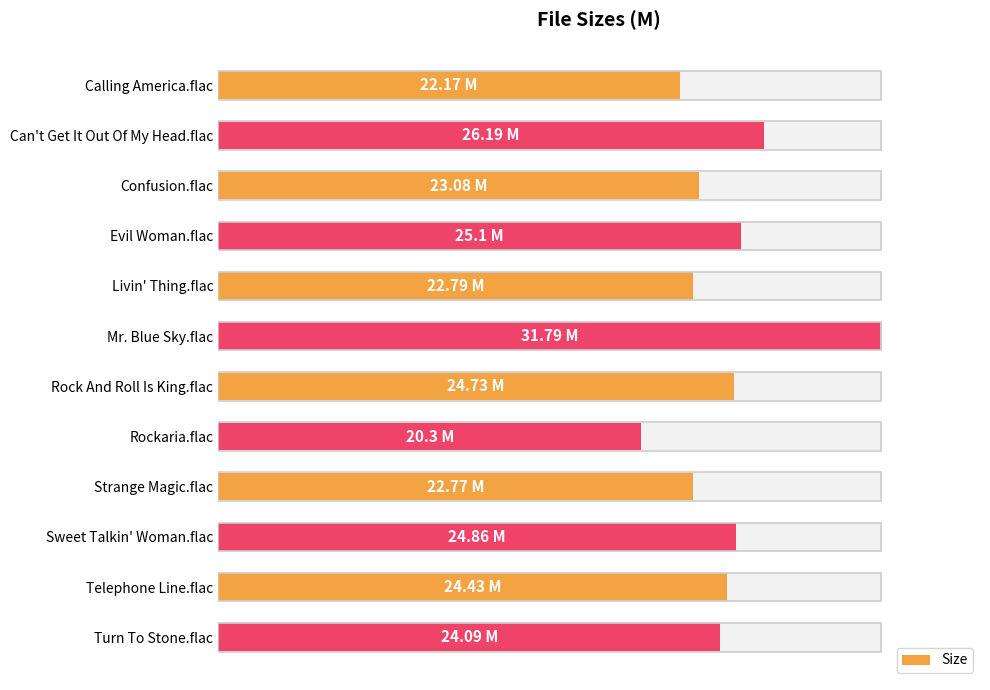

The value at Mr. Blue Sky.flac is 17.5. True or false?

False